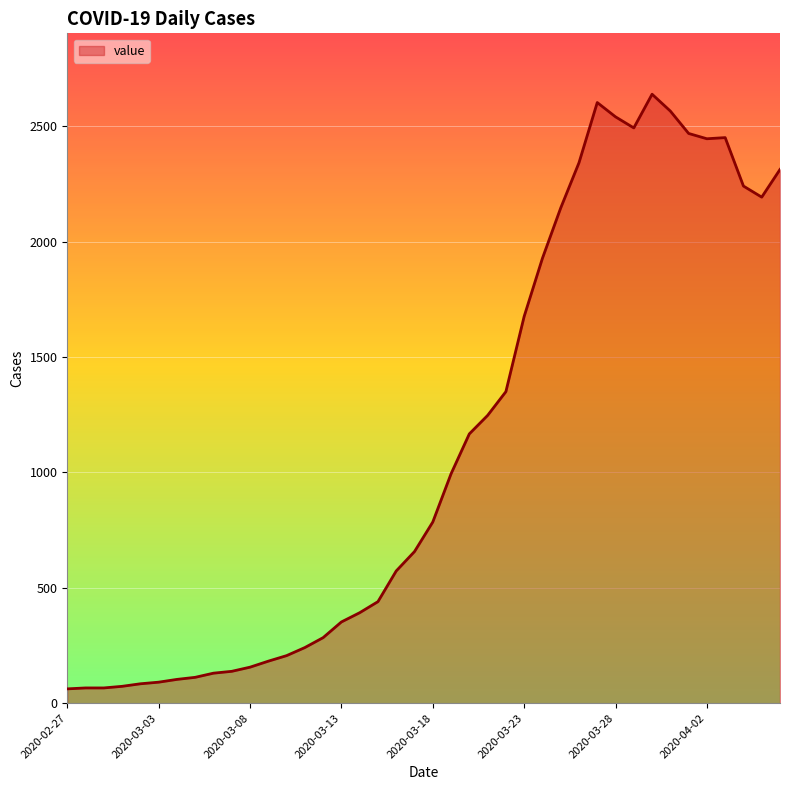

What is the average value?

1125